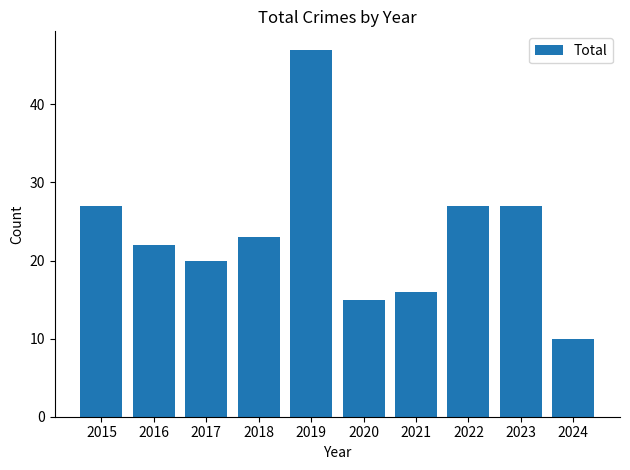

Approximately how many times larger is the value at 2016 compared to 2020?

1.5